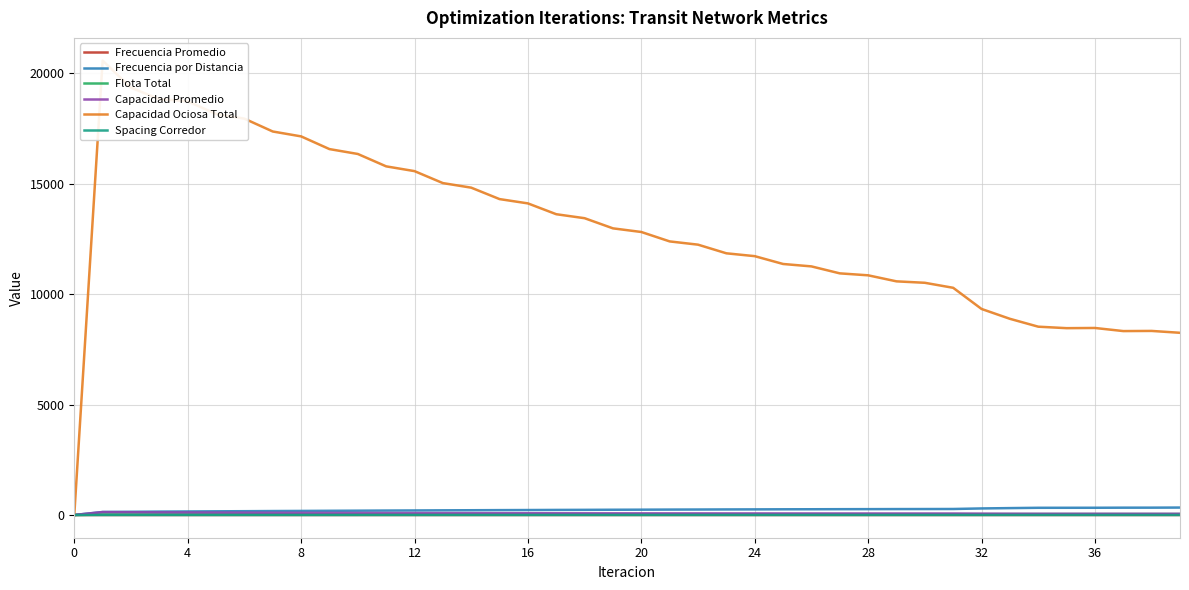

What is the difference between the Capacidad Ociosa Total values at 30 and 32?

1184.0